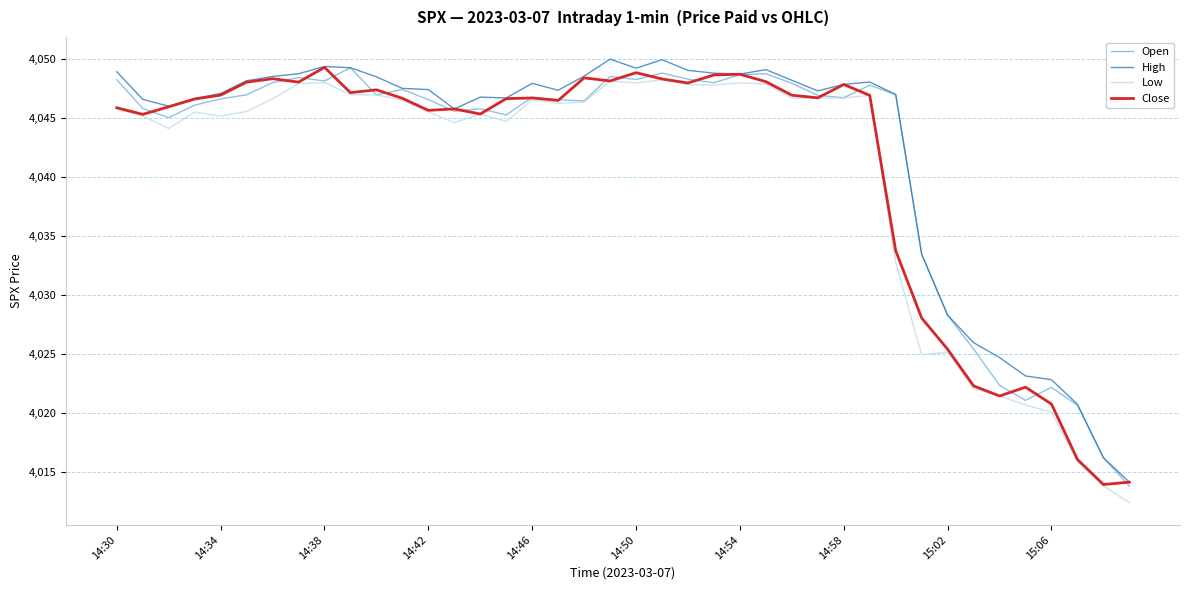

What is the maximum value for Close?

4049.3